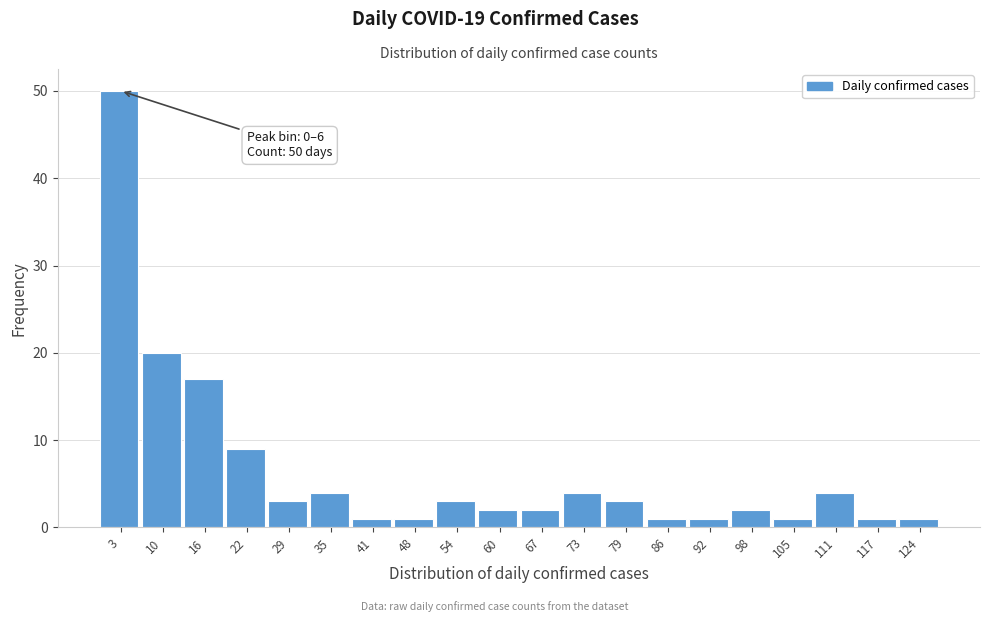

Over which range of the x-axis is the bar tallest?

0 to 6